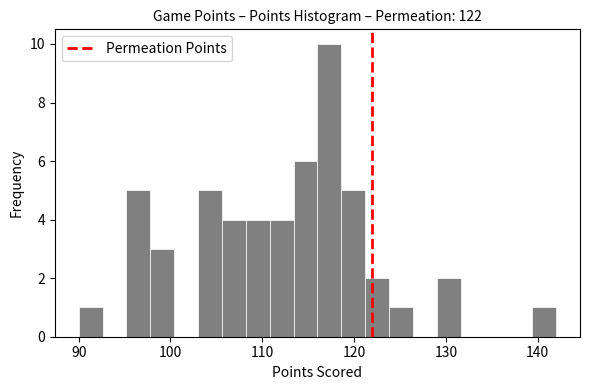

Around what value on the x-axis is the tallest bar? Give the approximate position of its centre, as read against the axis.

117